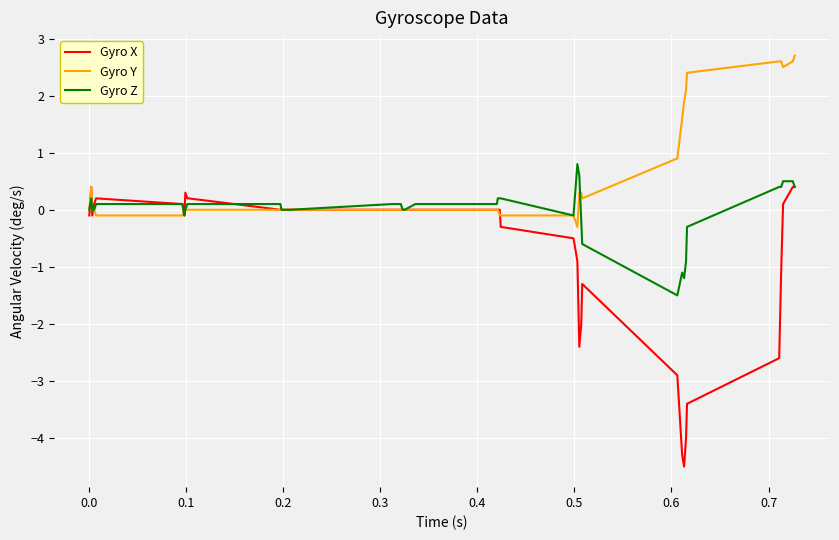

List the series in order of their overall mean, highest first.

Gyro Y, Gyro Z, Gyro X